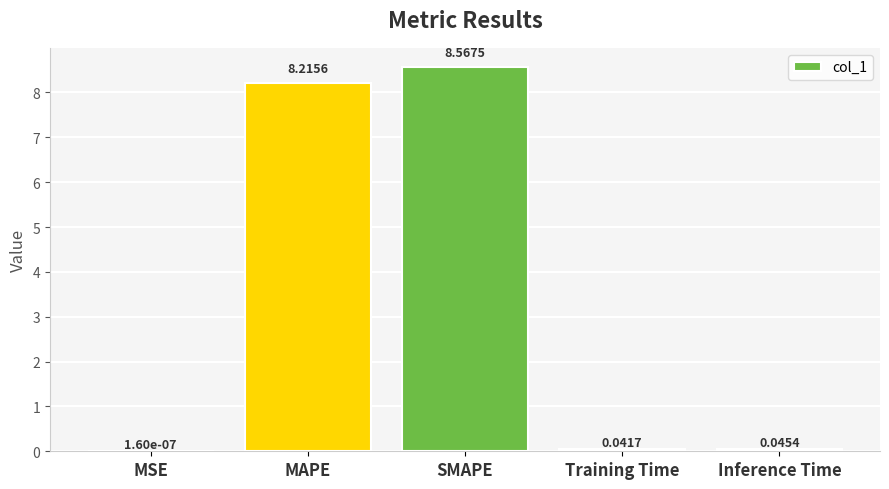

Which has a higher value, SMAPE or MSE?

SMAPE